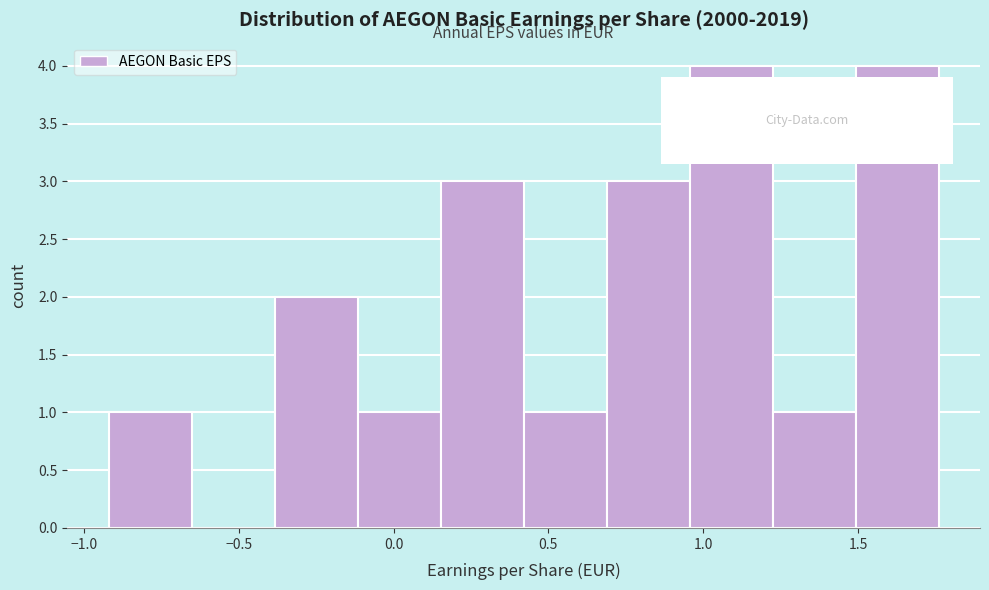

Reading left to right, transcribe this chart: for each bar, give the range it covers on the x-axis and its height. Neither the bar edges nor the heights are printed on the chart, so give them approximately, as read against the axes.

-0.90 to -0.65: 1
-0.65 to -0.40: 0
-0.40 to -0.10: 2
-0.10 to 0.15: 1
0.15 to 0.40: 3
0.40 to 0.70: 1
0.70 to 0.95: 3
0.95 to 1.20: 4
1.20 to 1.50: 1
1.50 to 1.75: 4